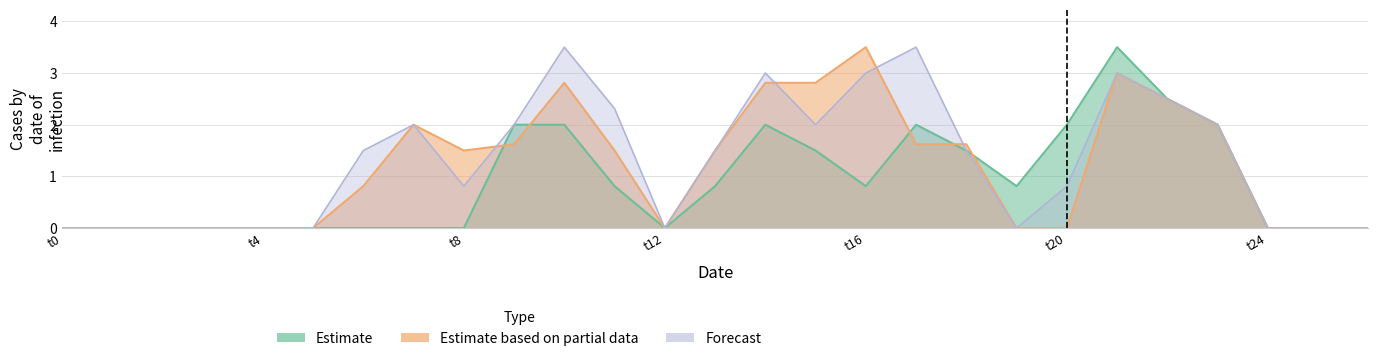

The value of Estimate at t4 is 0.0. True or false?

True